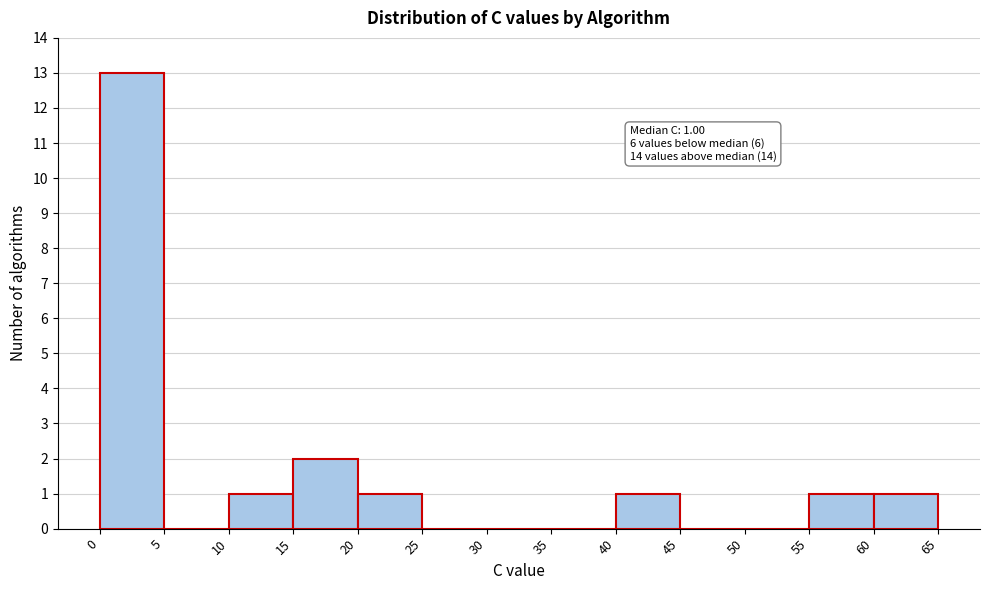

Which range on the x-axis has the tallest bar?

0 to 5